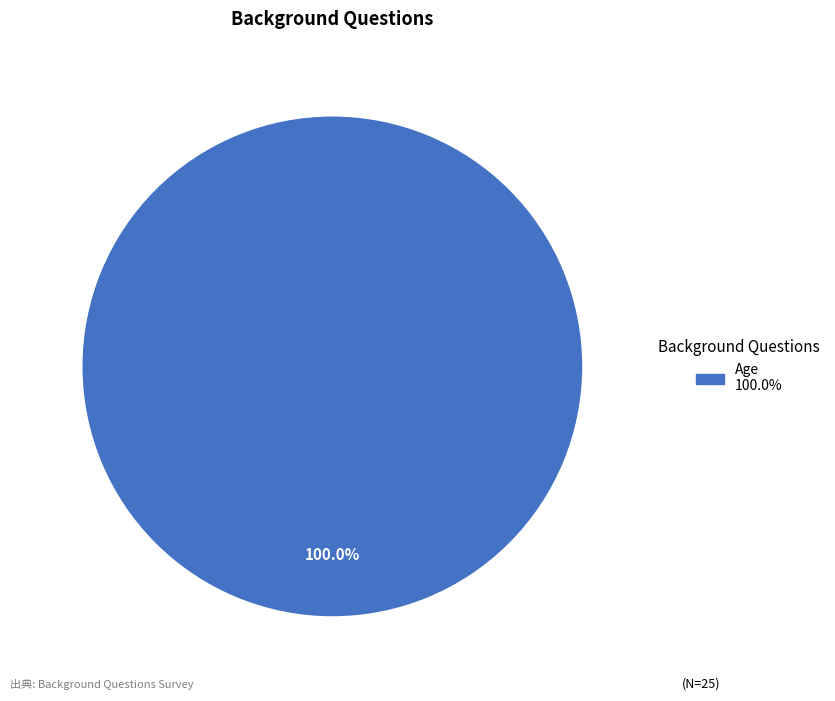

Count the number of slices in the pie.

1